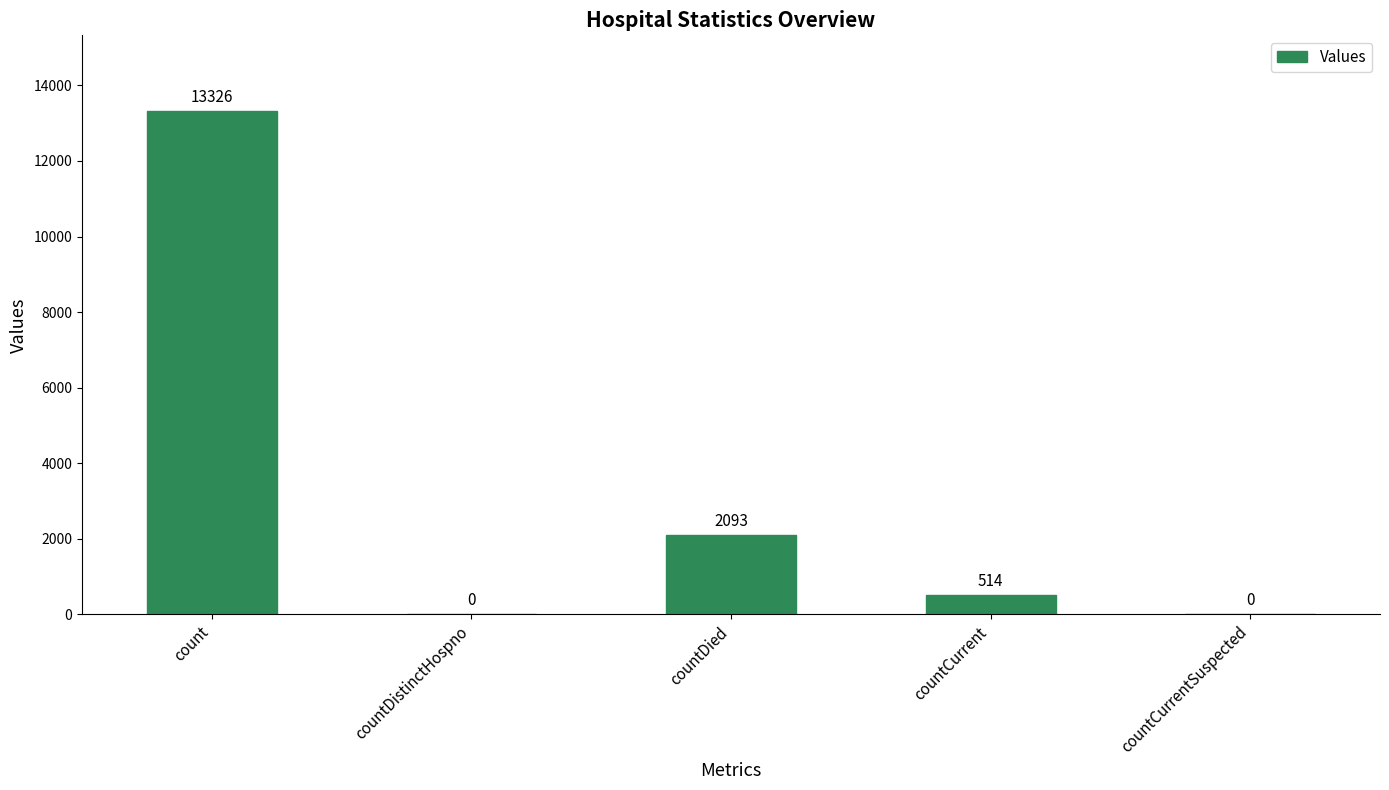

What is the sum of the values at countDistinctHospno and count?

13326